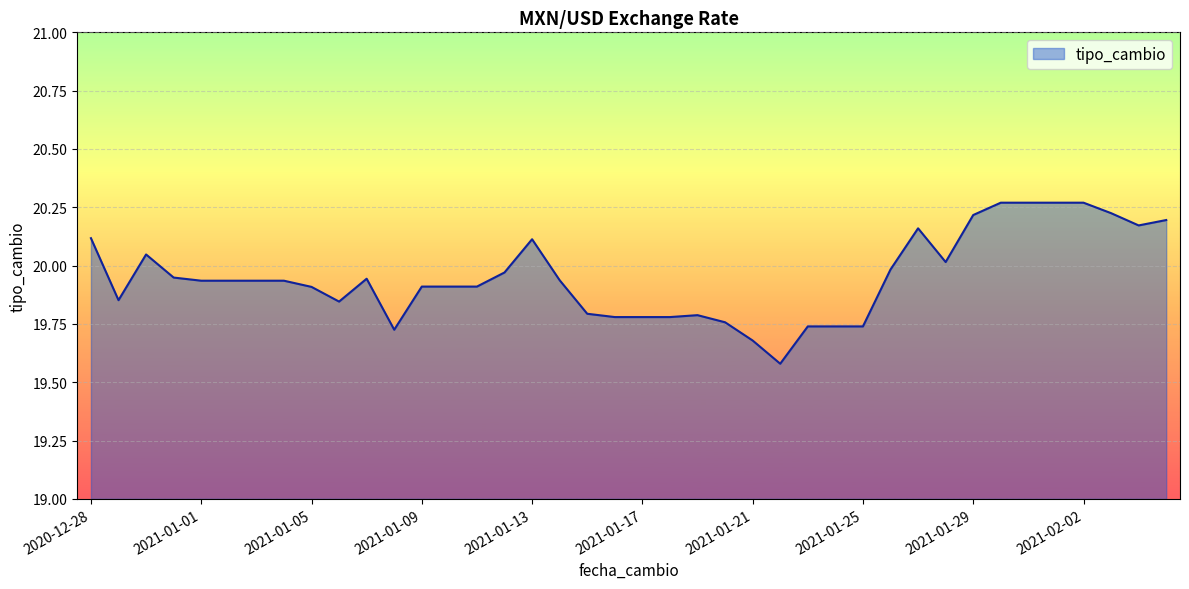

What is the difference between the maximum and minimum values?

0.7